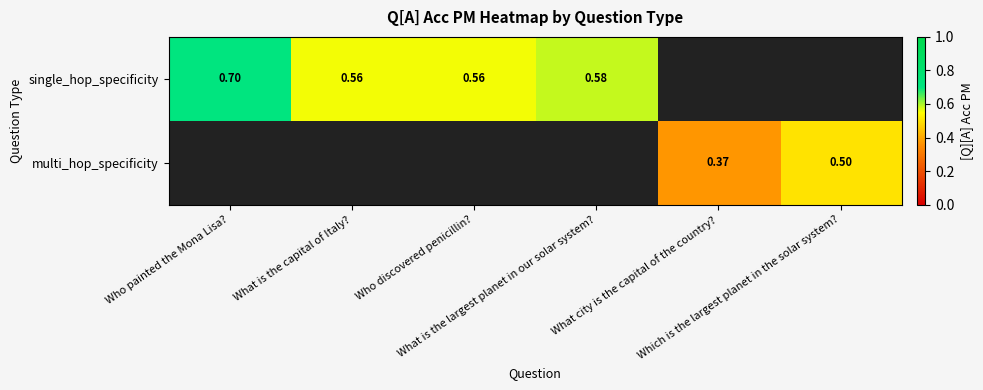

How many data points does each series have?

6